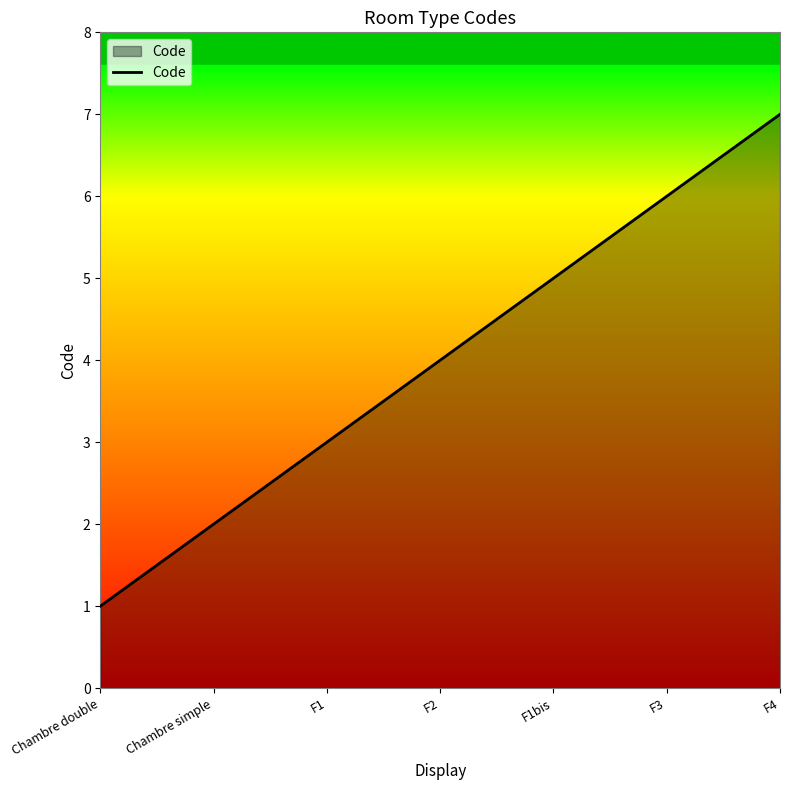

At which label is the value closest to 4?

F2